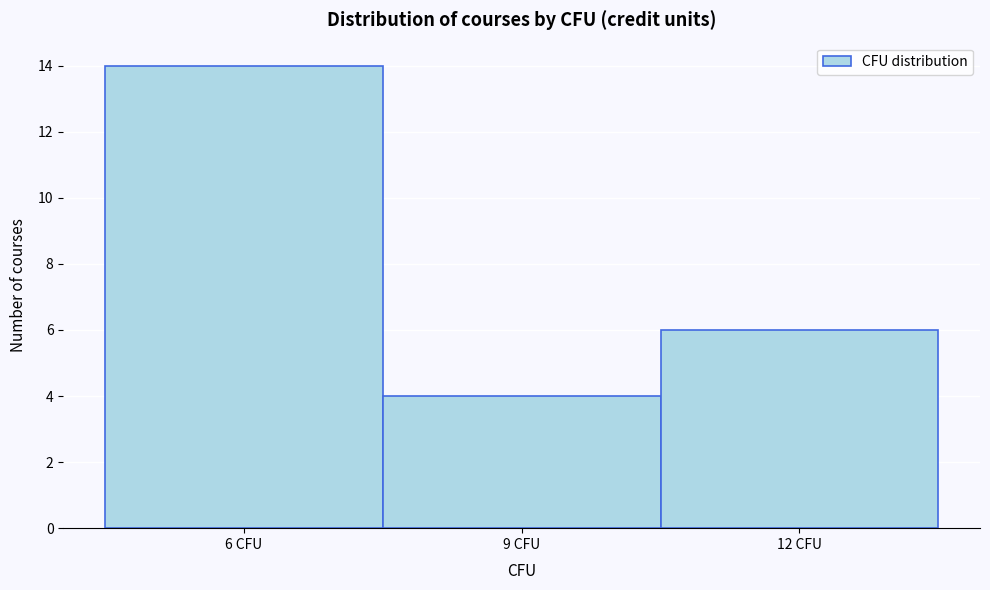

Reading left to right, list every bar in this chart as the range it spans on the x-axis followed by its height. The values are not printed on the chart, so give them approximately, as read against the axis.

4.5 to 7.5: 14
7.5 to 10.5: 4
10.5 to 13.5: 6